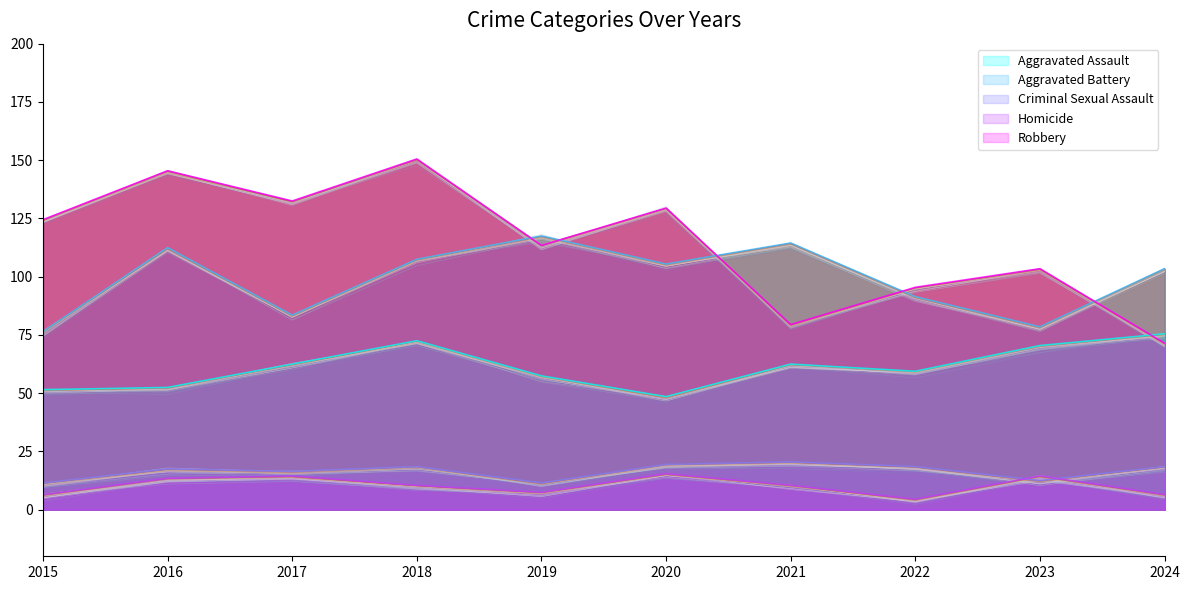

What is the difference between the highest and lowest values at 2021?

104.0